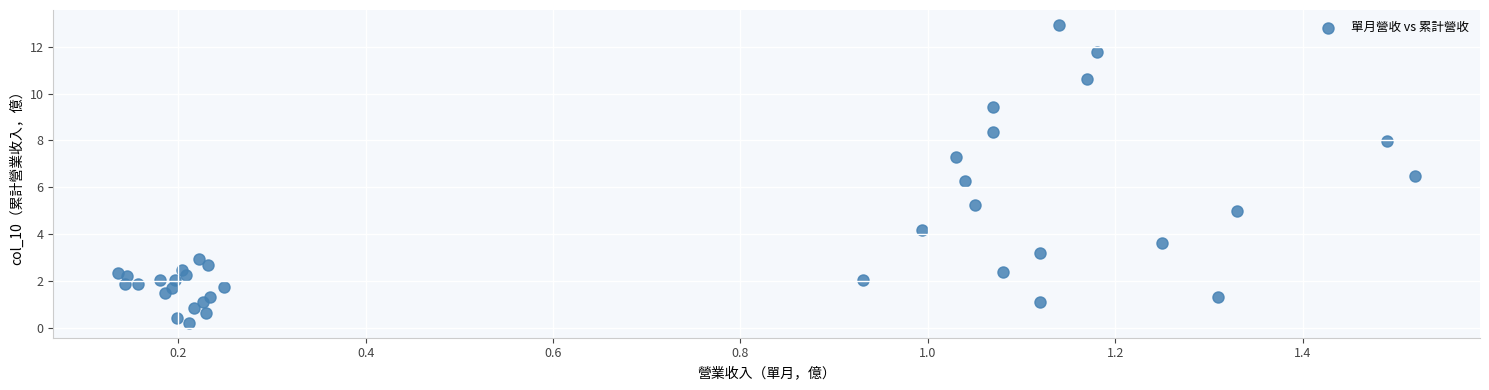

What Y value in the scatter plot is closest to 6?

6.3